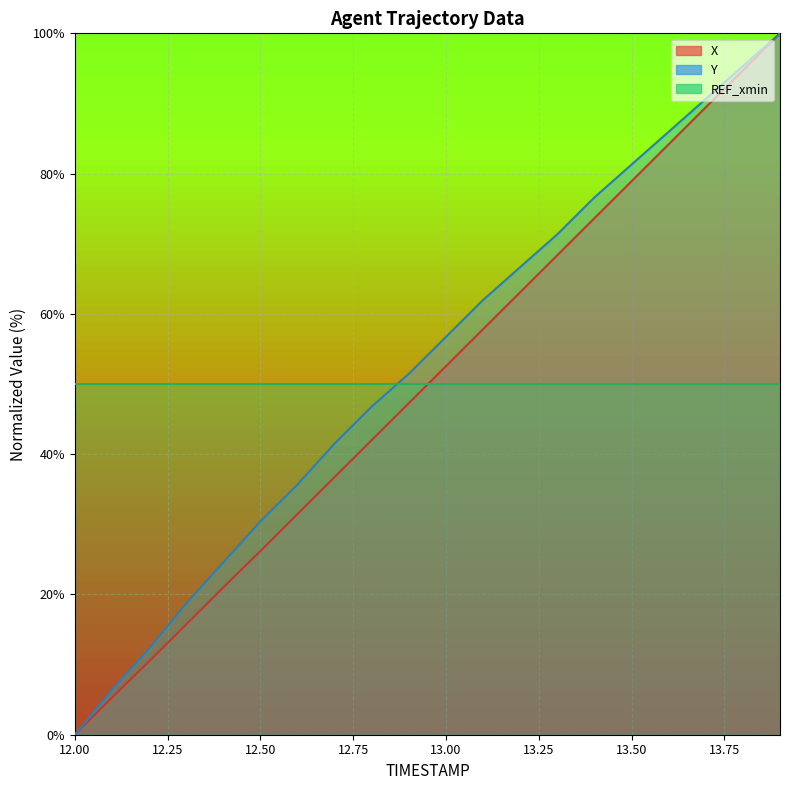

Rank the series at 12.9 from highest to lowest value.

Y, X